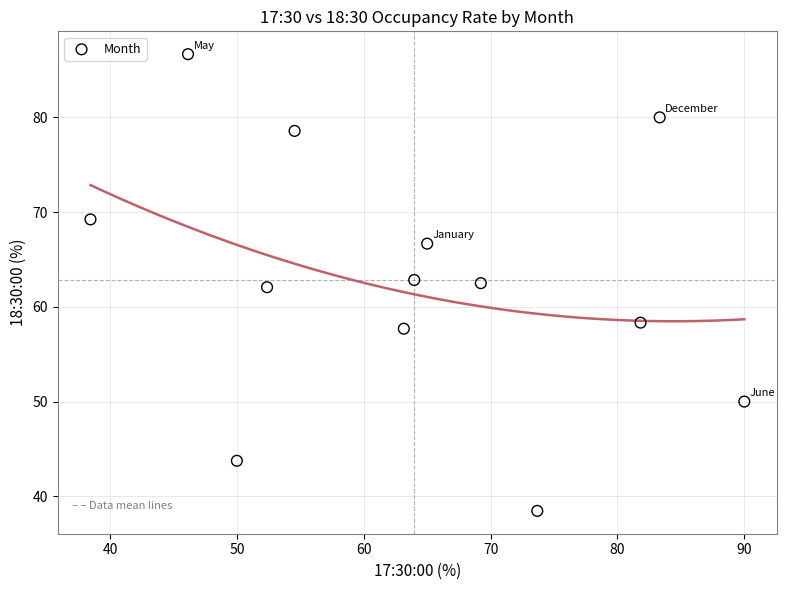

What is the range of X values (max minus min)?

51.5